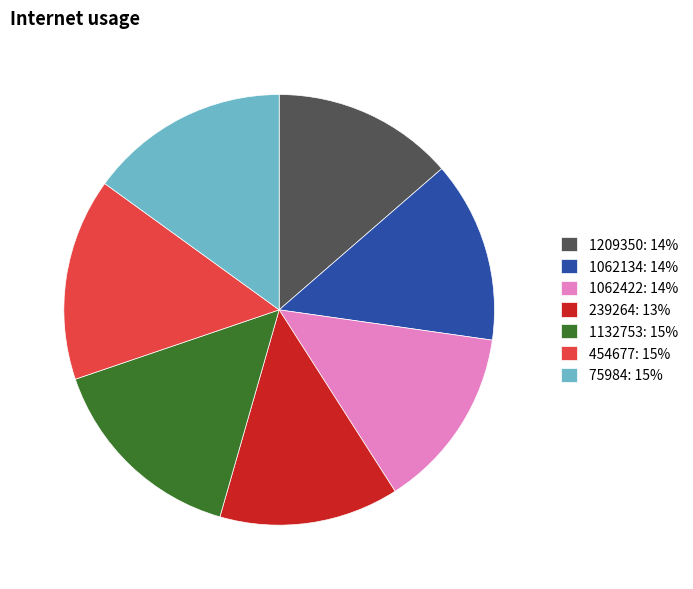

Is it true that 75984: 15% is 15% of the pie?

True